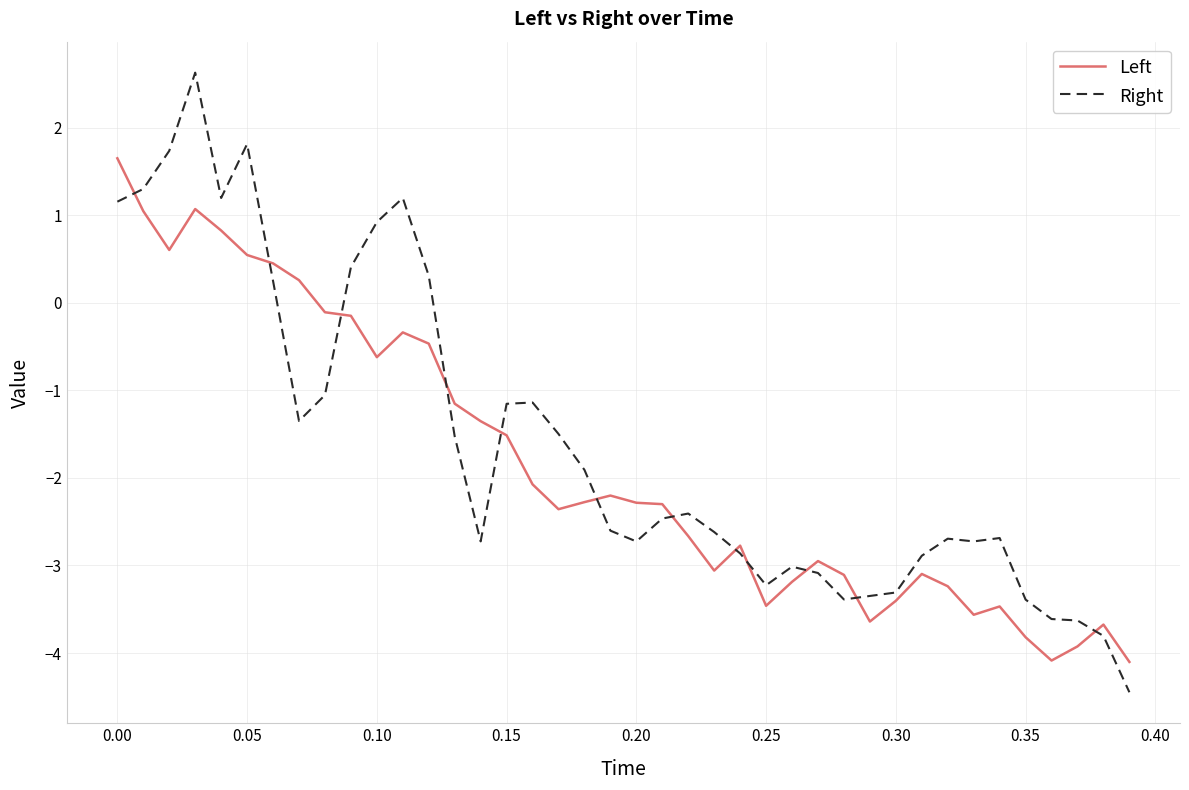

What are all the series names shown in the legend?

Left, Right